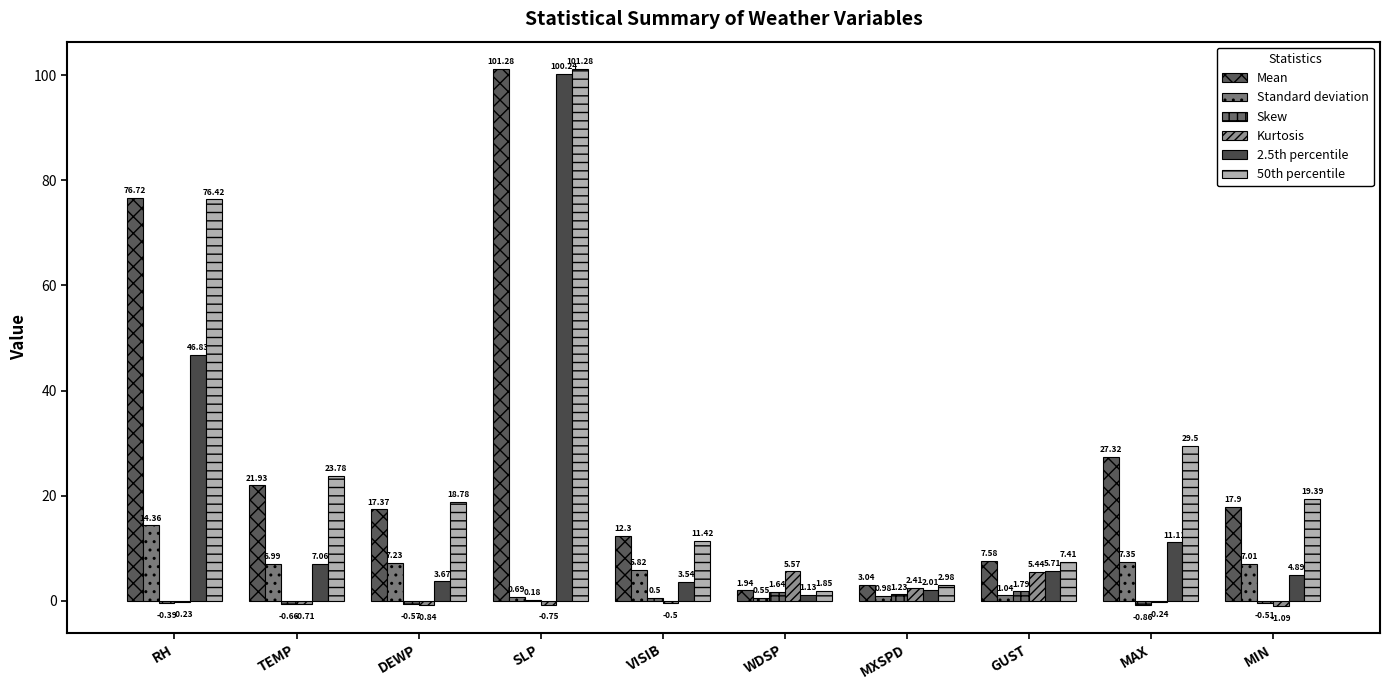

The value of Standard deviation at RH is 3.4. True or false?

False